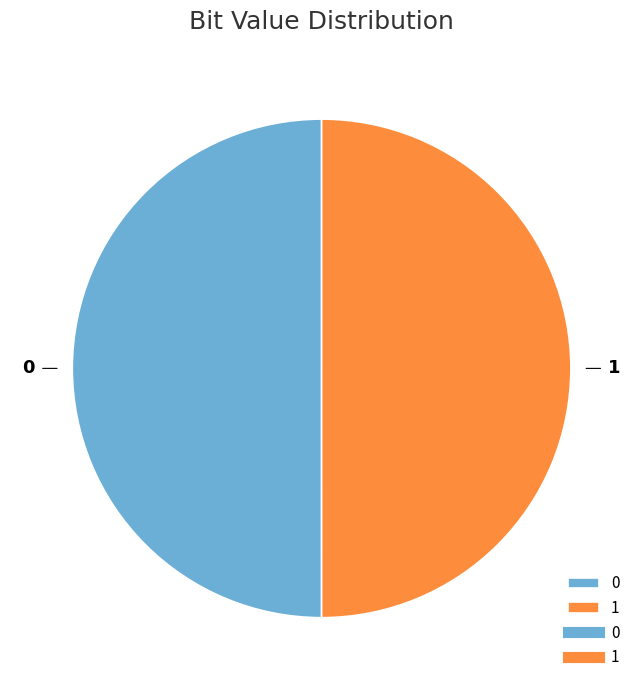

Approximately how many times larger is the value at 1 compared to 0?

1.0